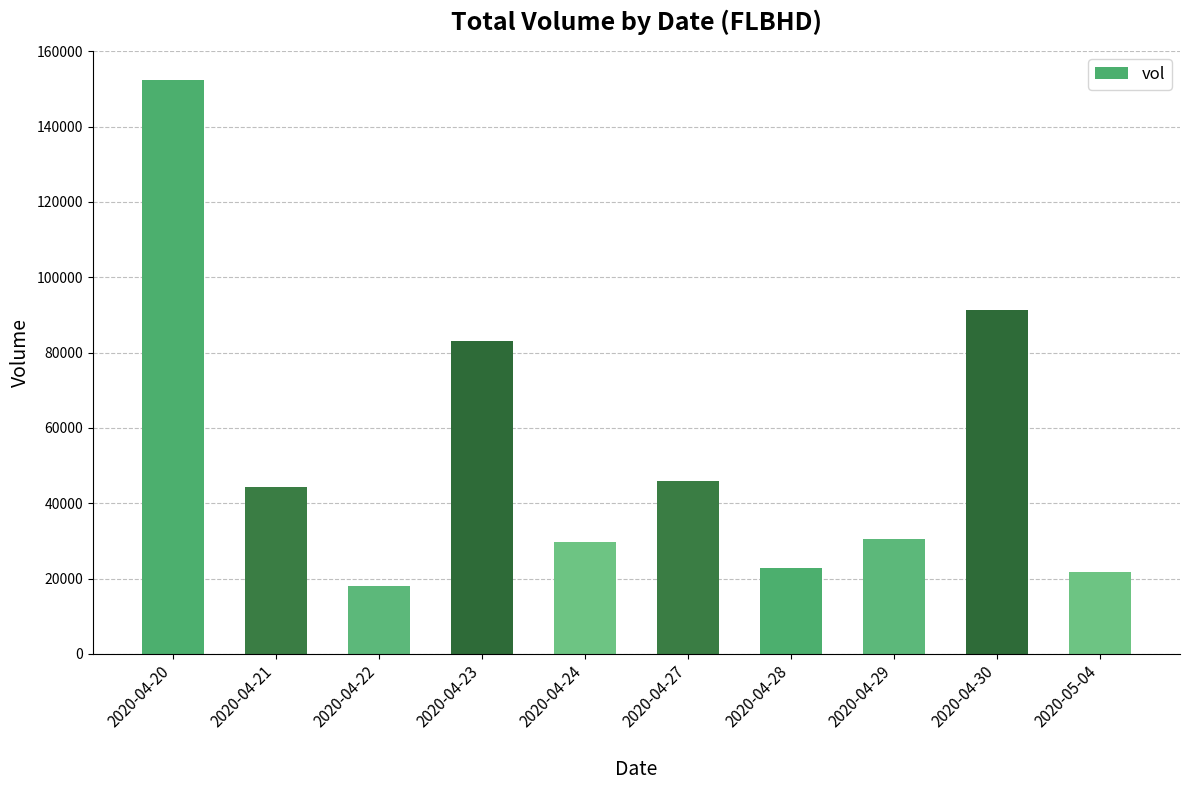

Reading right to left, list all the values displayed in this chart.

2020-05-04=21700	2020-04-30=91300	2020-04-29=30500	2020-04-28=22800	2020-04-27=45800	2020-04-24=29800	2020-04-23=83000	2020-04-22=18000	2020-04-21=44300	2020-04-20=152400